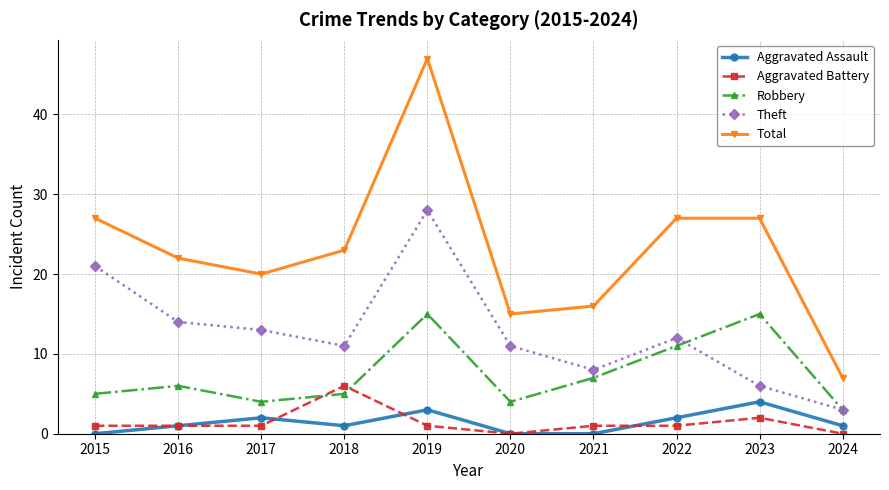

What is the difference between the second highest and minimum values in the Theft series?

18